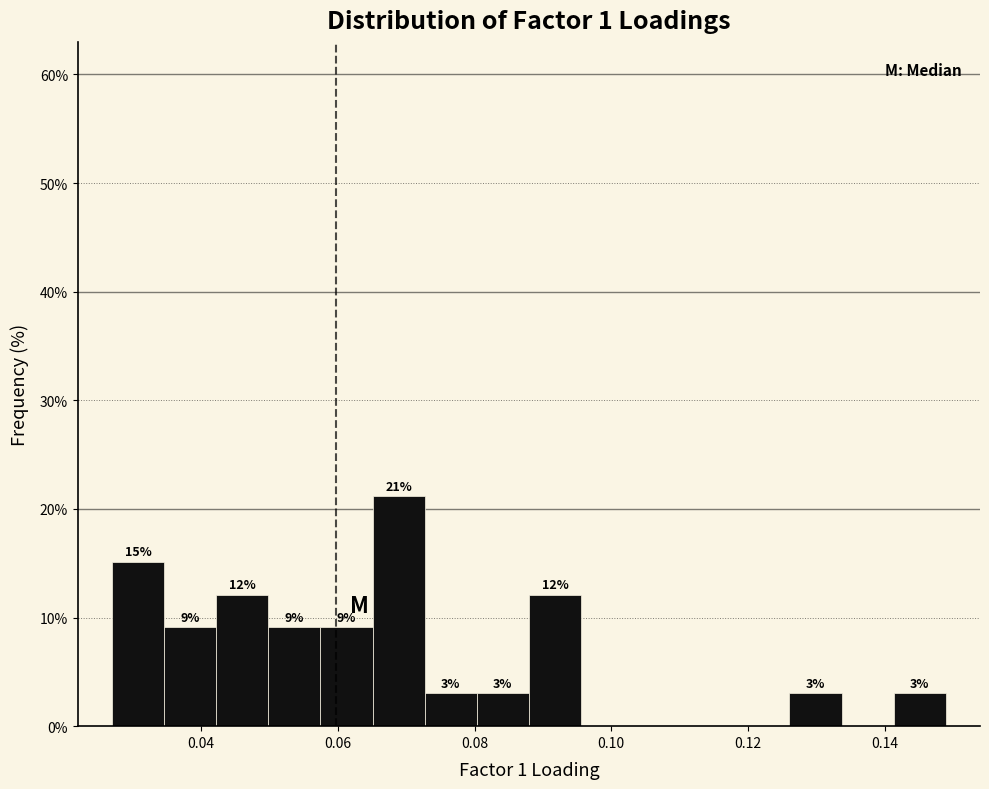

Around what value on the x-axis is the tallest bar? Give the approximate position of its centre, as read against the axis.

0.068